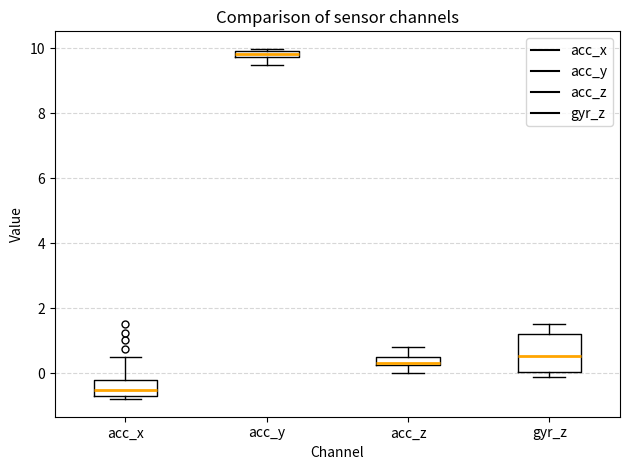

Which box has the lowest median line?

acc_x